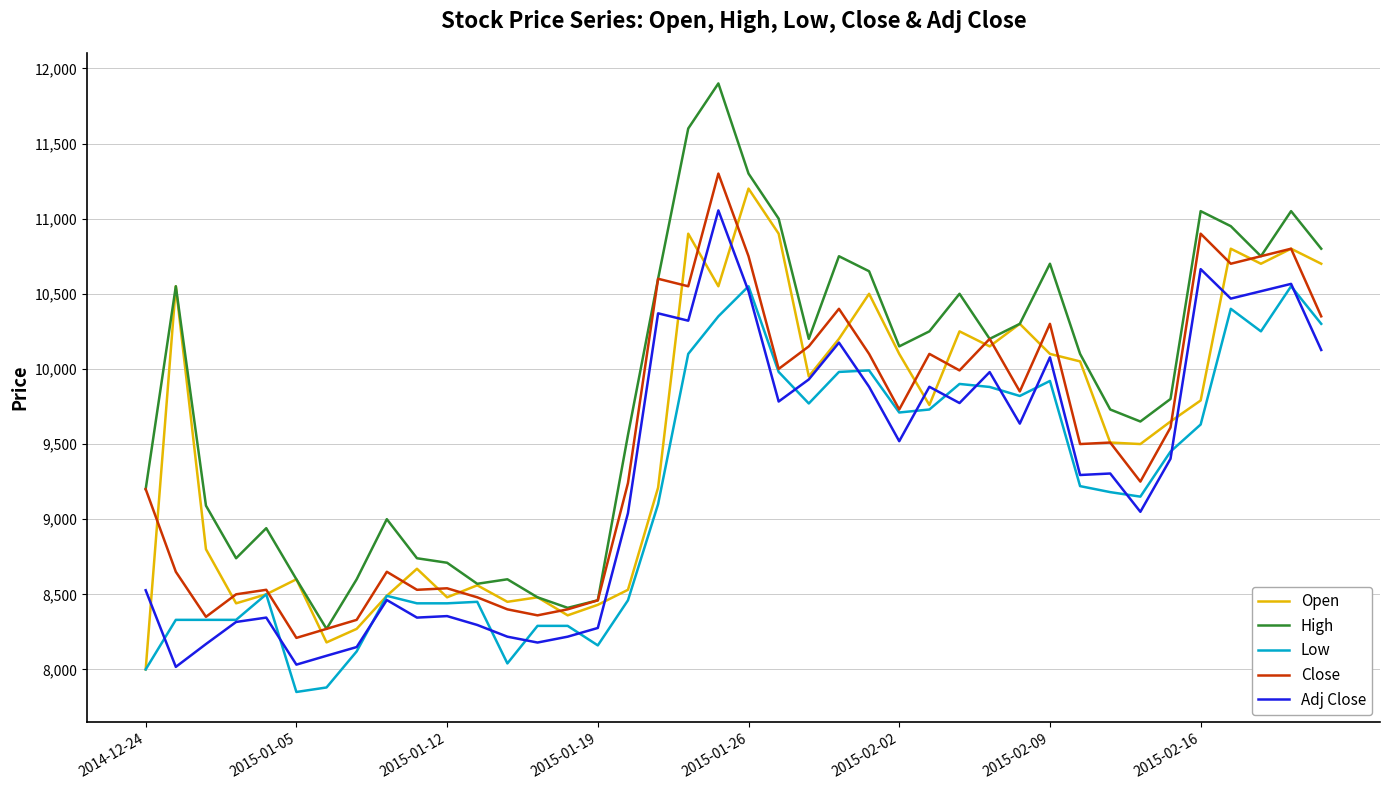

True or false: Adj Close and Close cross at least once.

False